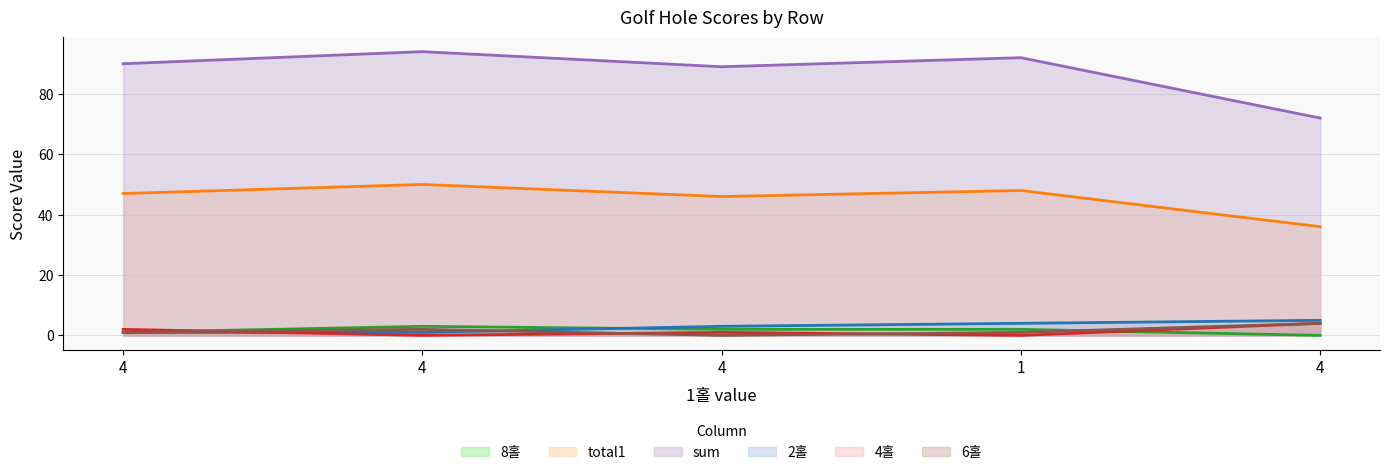

True or false: sum and total1 cross at least once.

False